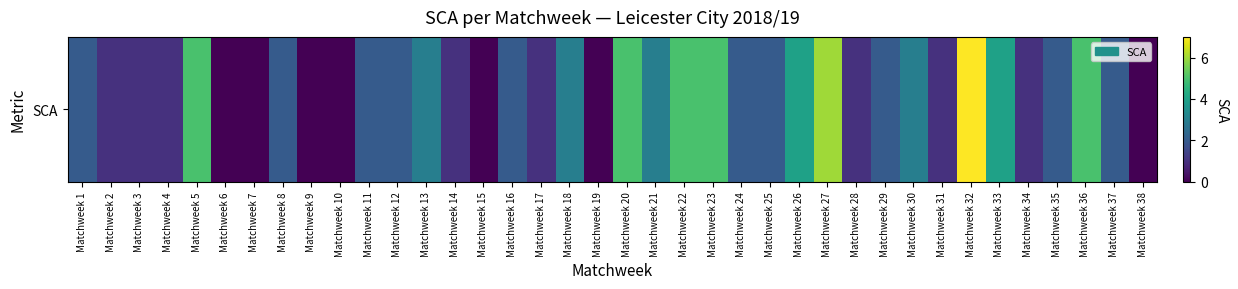

List the labels in order of value, smallest first.

Matchweek 6, Matchweek 7, Matchweek 9, Matchweek 10, Matchweek 15, Matchweek 19, Matchweek 38, Matchweek 2, Matchweek 3, Matchweek 4, Matchweek 14, Matchweek 17, Matchweek 28, Matchweek 31, Matchweek 34, Matchweek 1, Matchweek 8, Matchweek 11, Matchweek 12, Matchweek 16, Matchweek 24, Matchweek 25, Matchweek 29, Matchweek 35, Matchweek 37, Matchweek 13, Matchweek 18, Matchweek 21, Matchweek 30, Matchweek 26, Matchweek 33, Matchweek 5, Matchweek 20, Matchweek 22, Matchweek 23, Matchweek 36, Matchweek 27, Matchweek 32